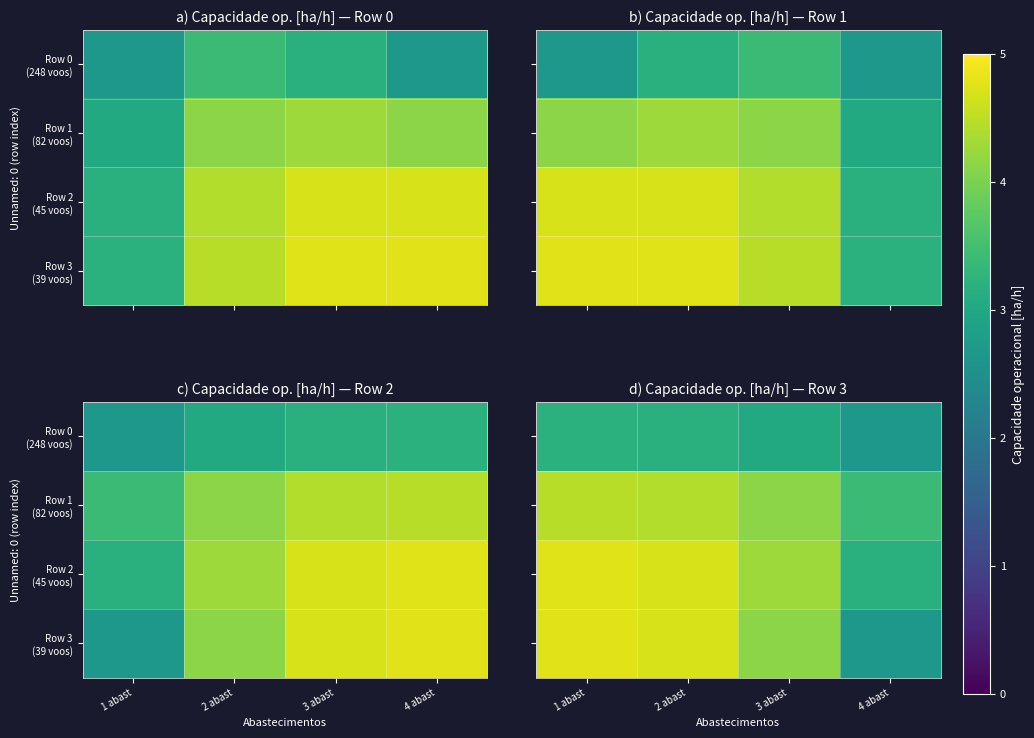

How many data points does each series have?

4